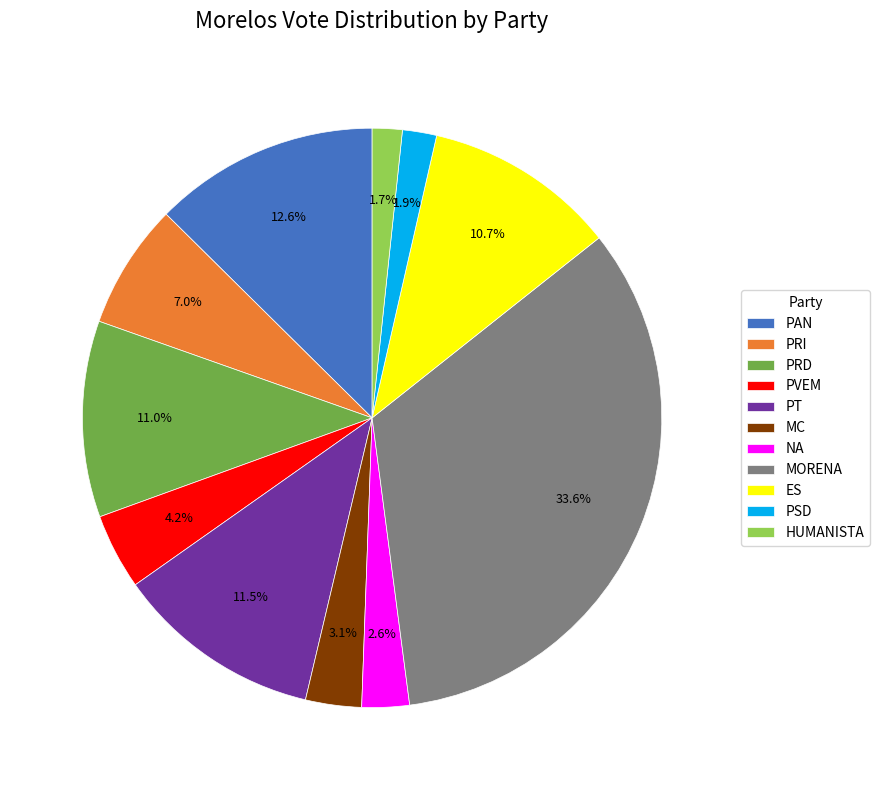

What is the largest slice in the pie chart?

MORENA